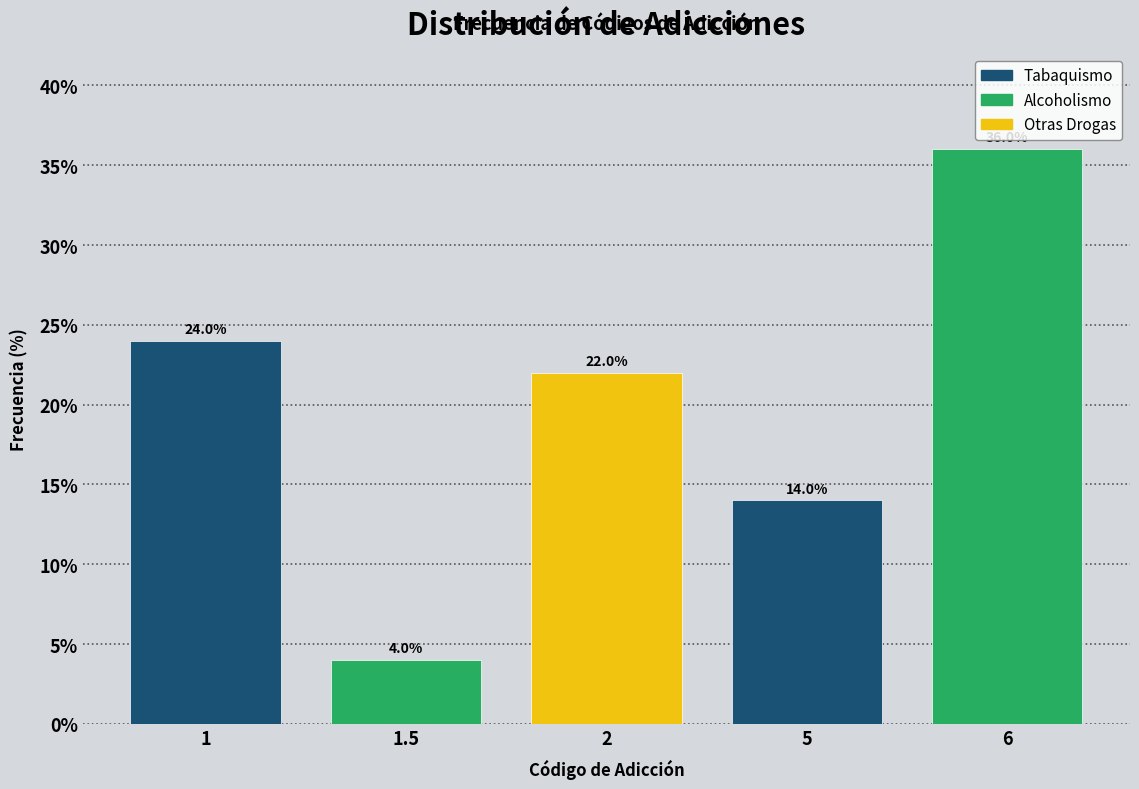

Reading left to right, transcribe all the data shown in this chart.

1=24.0	1.5=4.0	2=22.0	5=14.0	6=36.0